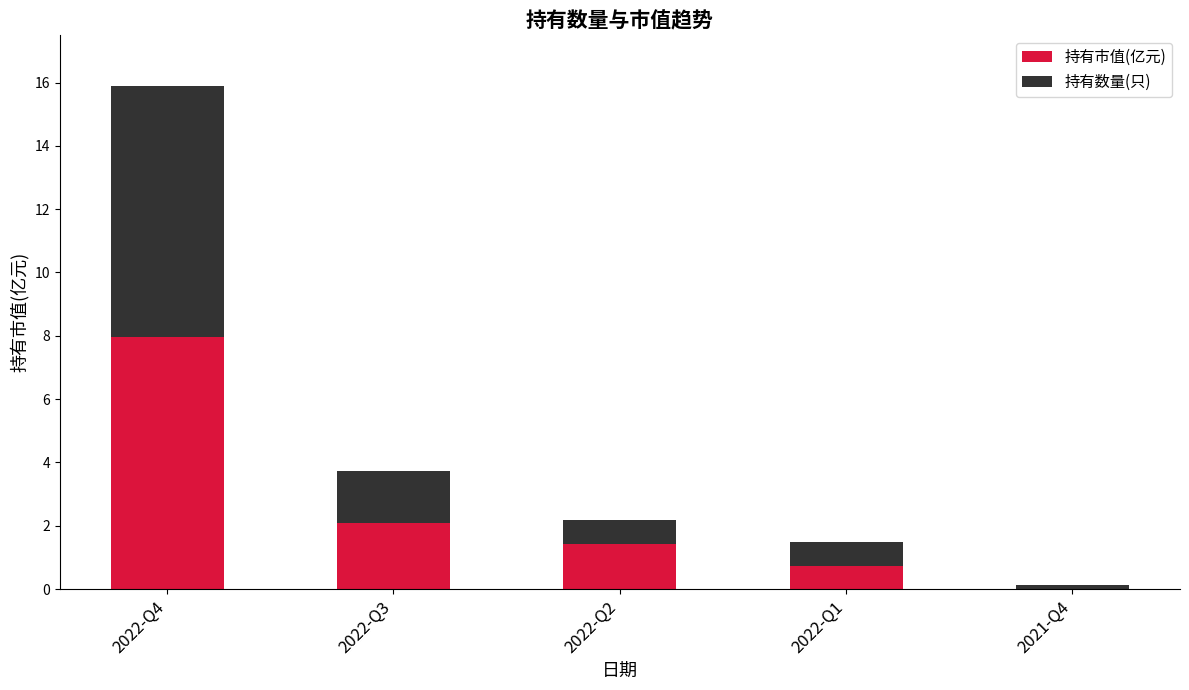

What is the sum of the 持有市值(亿元) values at 2022-Q1 and 2022-Q3?

2.8